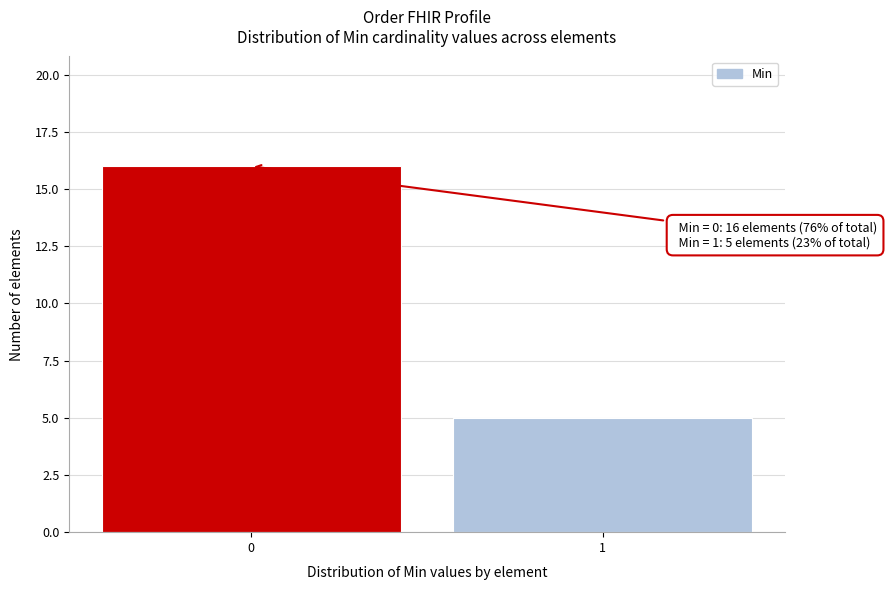

Reading left to right, extract all data points from this chart.

16	5